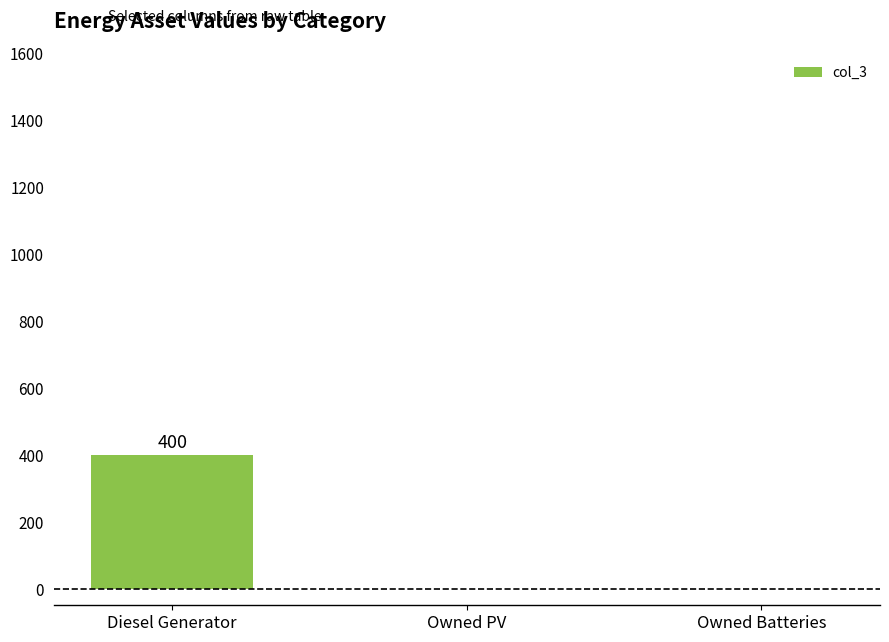

At which category does the chart reach its peak across all series?

Diesel Generator